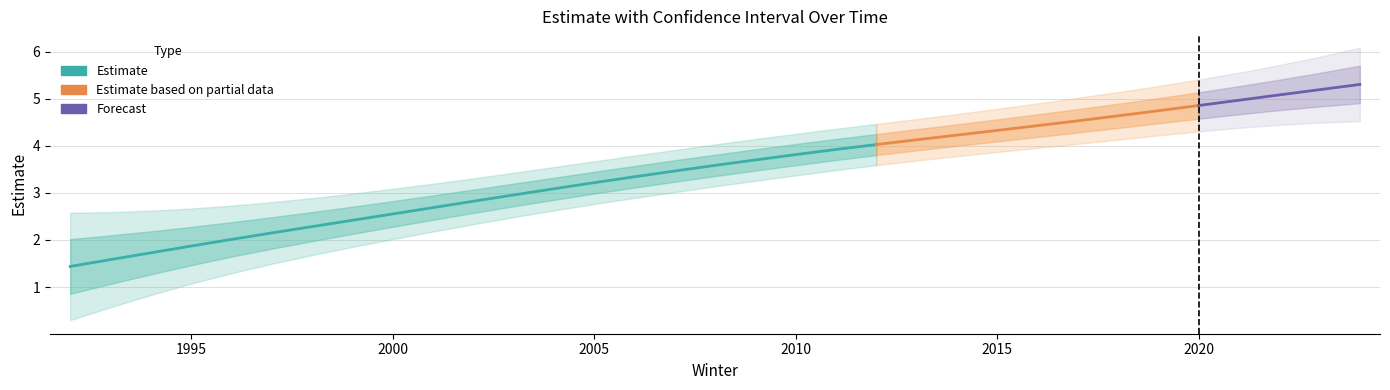

Where is ucl nearest to the value 4?

2008